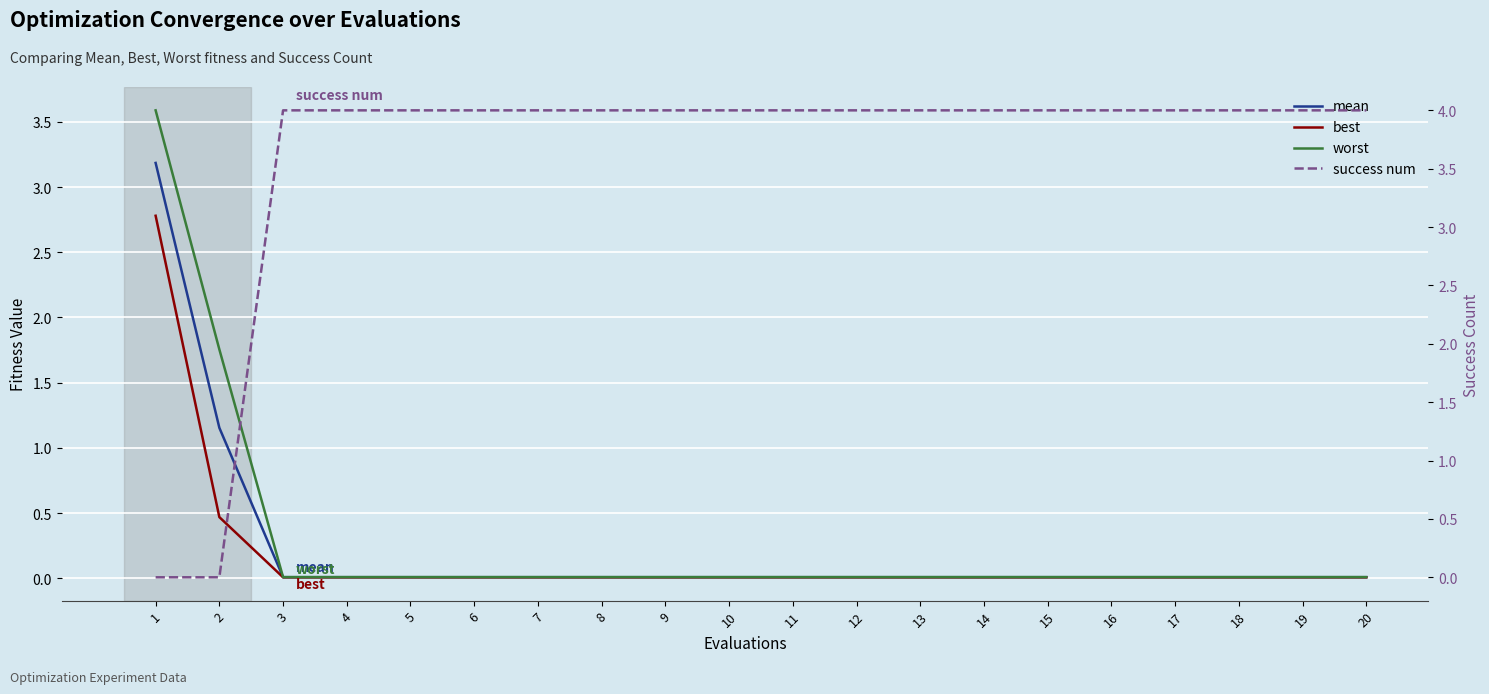

What is the approximate value of success num at 8?

4.0